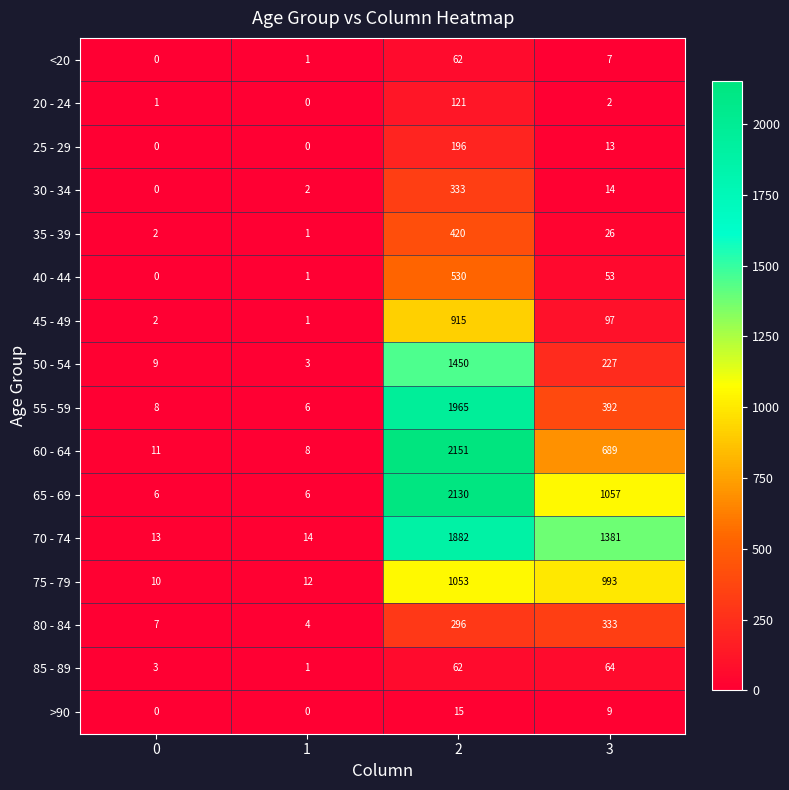

What is the difference between the maximum and minimum values in the 35 - 39 series?

419